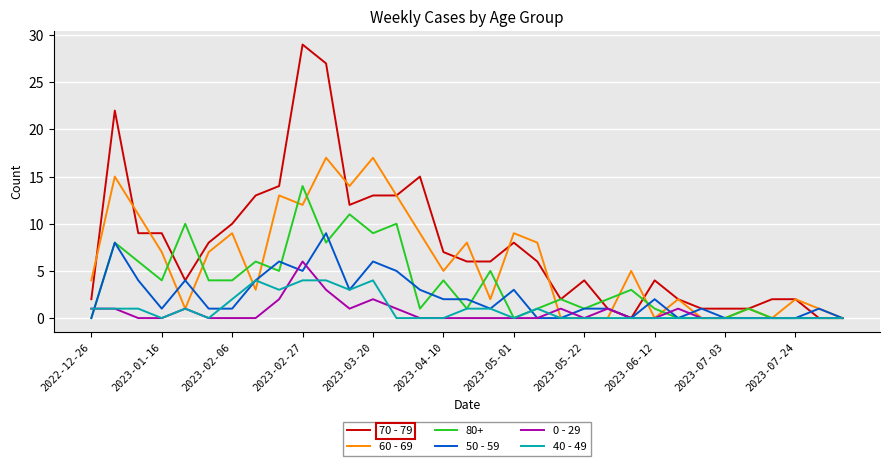

Rank the series by their maximum value, from lowest to highest.

40 - 49, 0 - 29, 50 - 59, 80+, 60 - 69, 70 - 79